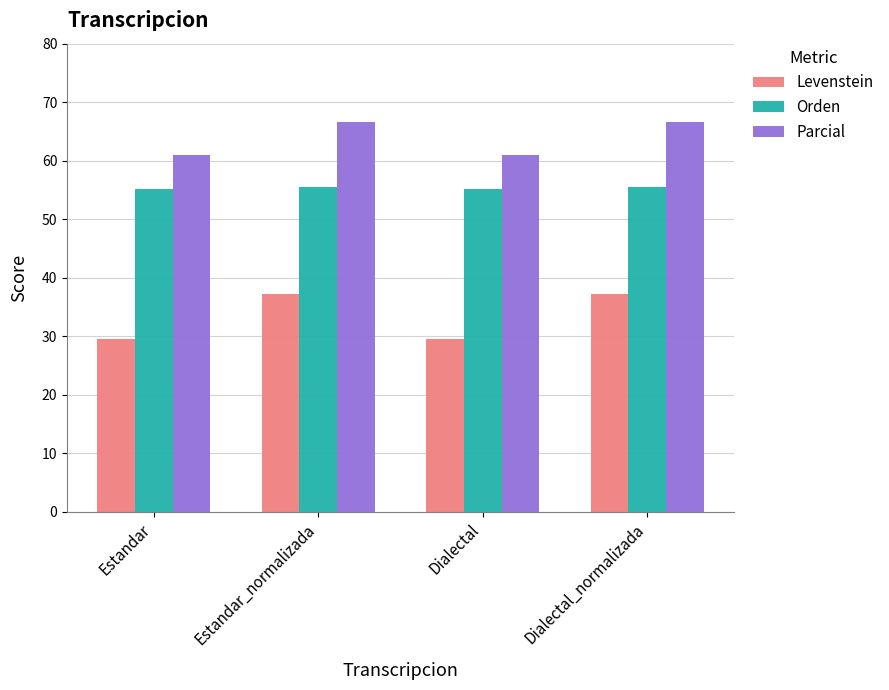

What is the spread (max minus min) of values at Estandar_normalizada?

29.5